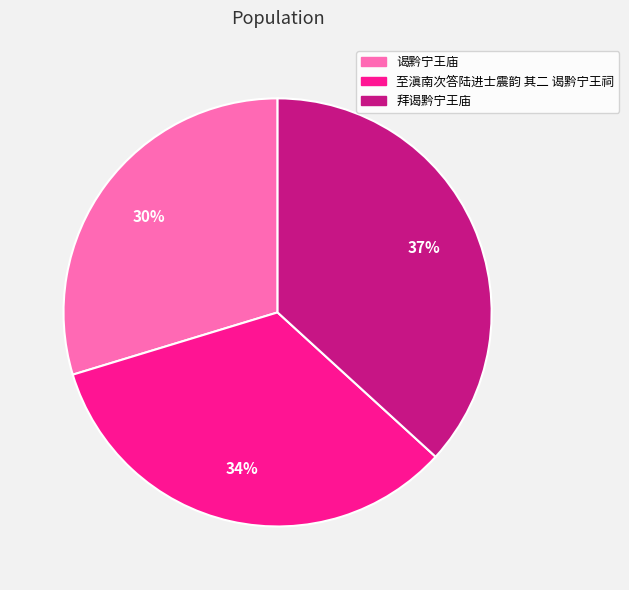

Is there a majority slice in this chart?

No